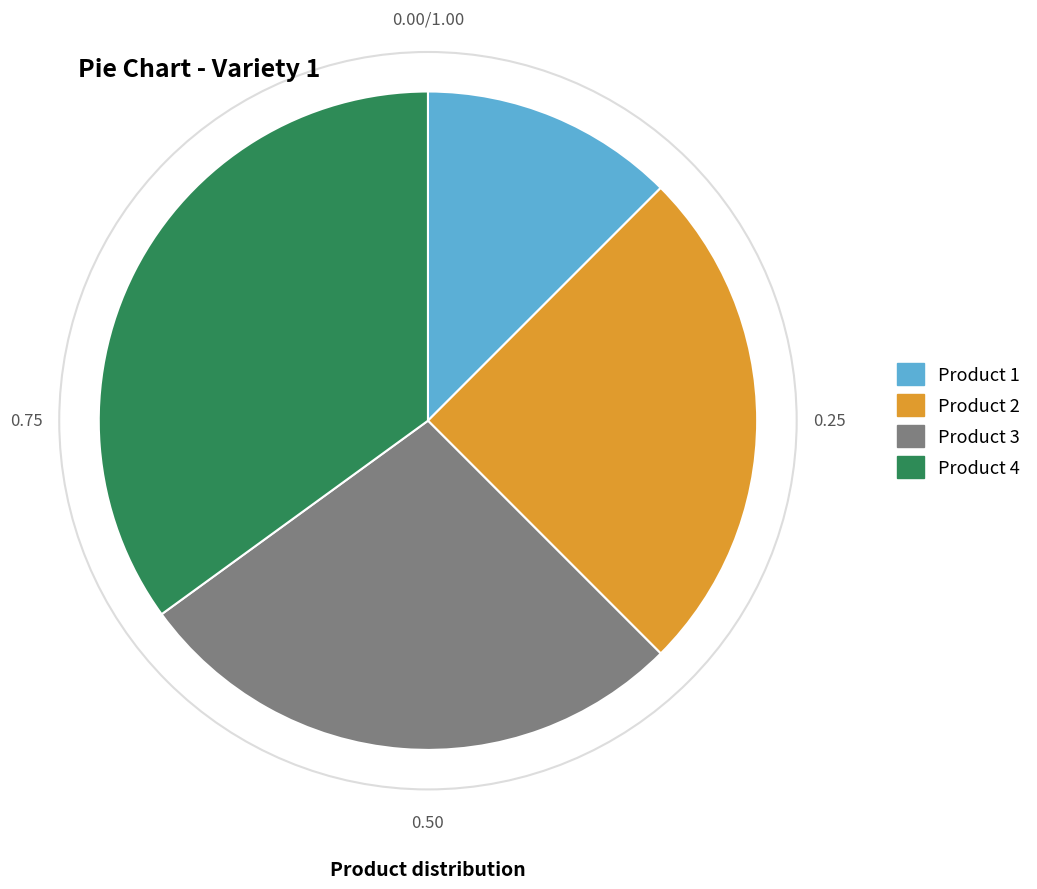

Approximately how many times larger is the value at Product 3 compared to Product 2?

1.1